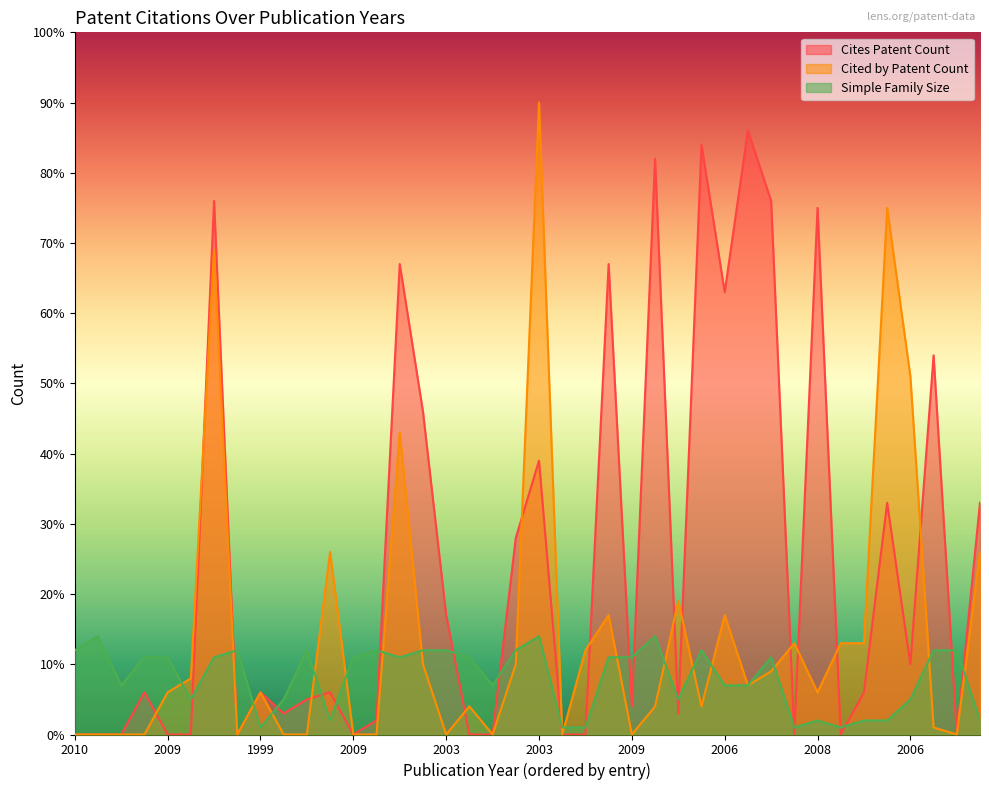

Reading left to right, extract all data points from this chart.

Cites Patent Count: 0	0	0	6	0	0	76	0	6	3	5	6	0	2	67	46	17	0	0	28	39	0	0	67	4	82	3	84	63	86	76	0	75	0	6	33	10	54	0	33
Cited by Patent Count: 0	0	0	0	6	8	69	0	6	0	0	26	0	0	43	10	0	4	0	10	90	0	12	17	0	4	19	4	17	7	9	13	6	13	13	75	51	1	0	26
Simple Family Size: 12	14	7	11	11	5	11	12	1	5	12	2	11	12	11	12	12	11	7	12	14	1	1	11	11	14	5	12	7	7	11	1	2	1	2	2	5	12	12	2